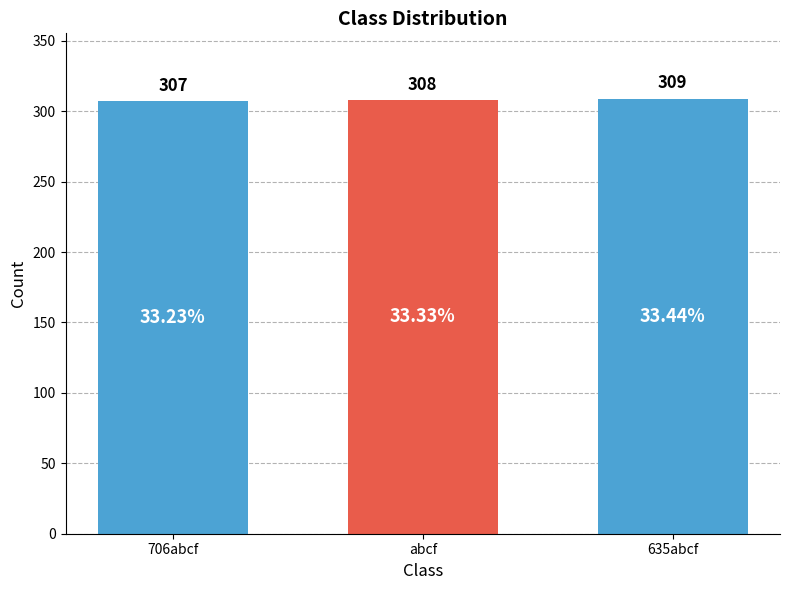

At which label is the value closest to 308?

abcf